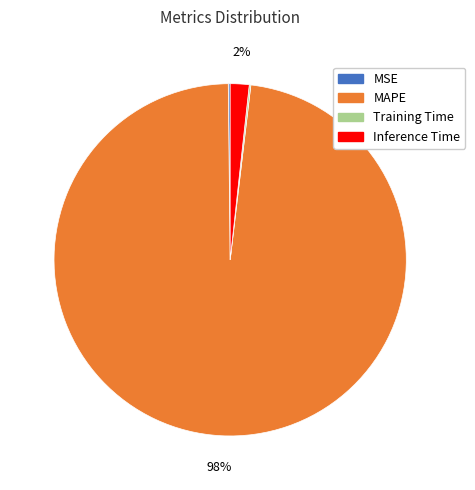

What is the largest slice in the pie chart?

MAPE